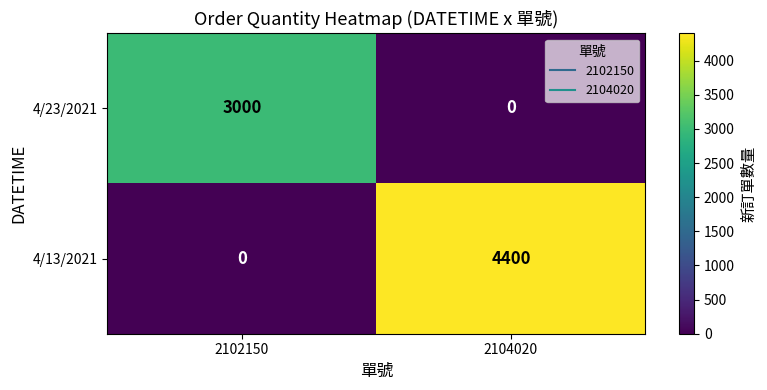

The 4/13/2021 series shows 4400 at 2104020. True or false?

True